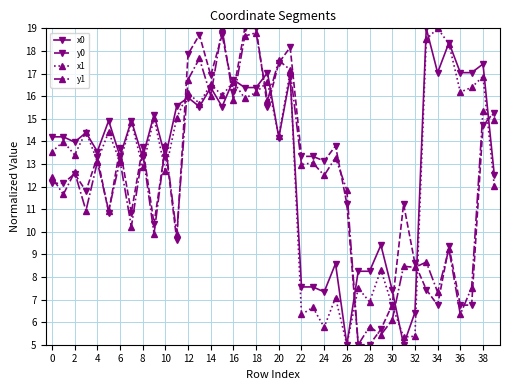

True or false: x0 has more than 1 points higher than both neighbors.

True